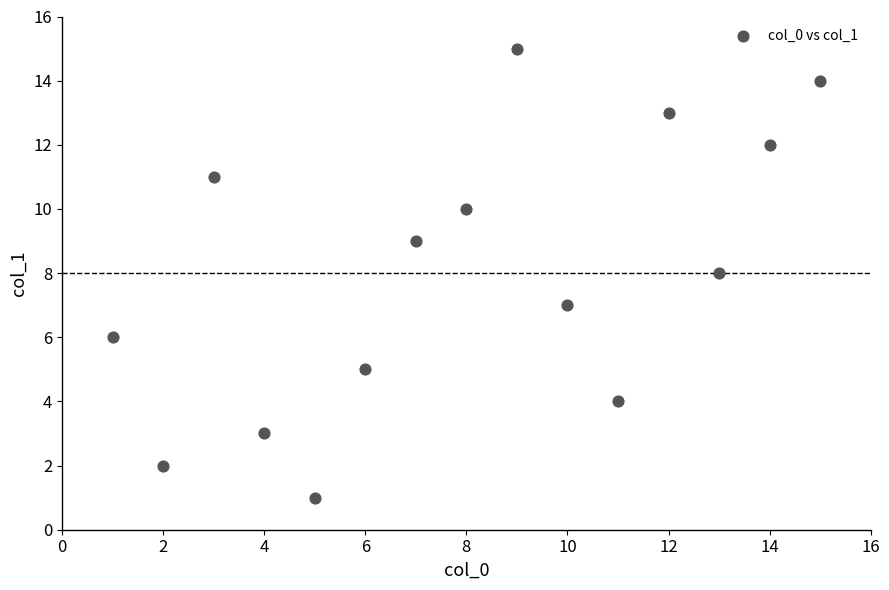

What is the range of Y values (max minus min)?

14